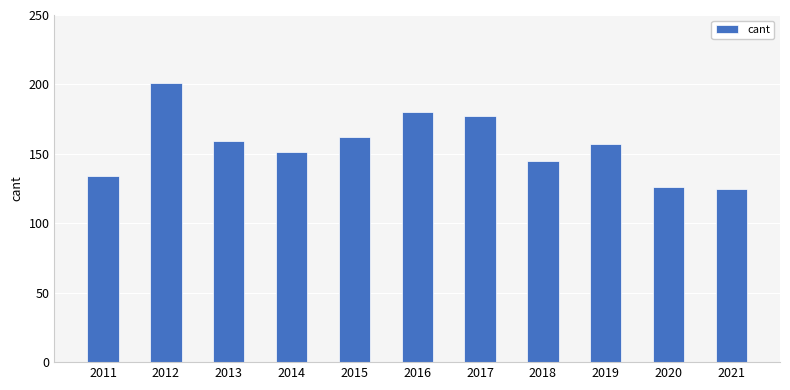

Does the chart contain stacked bars?

No